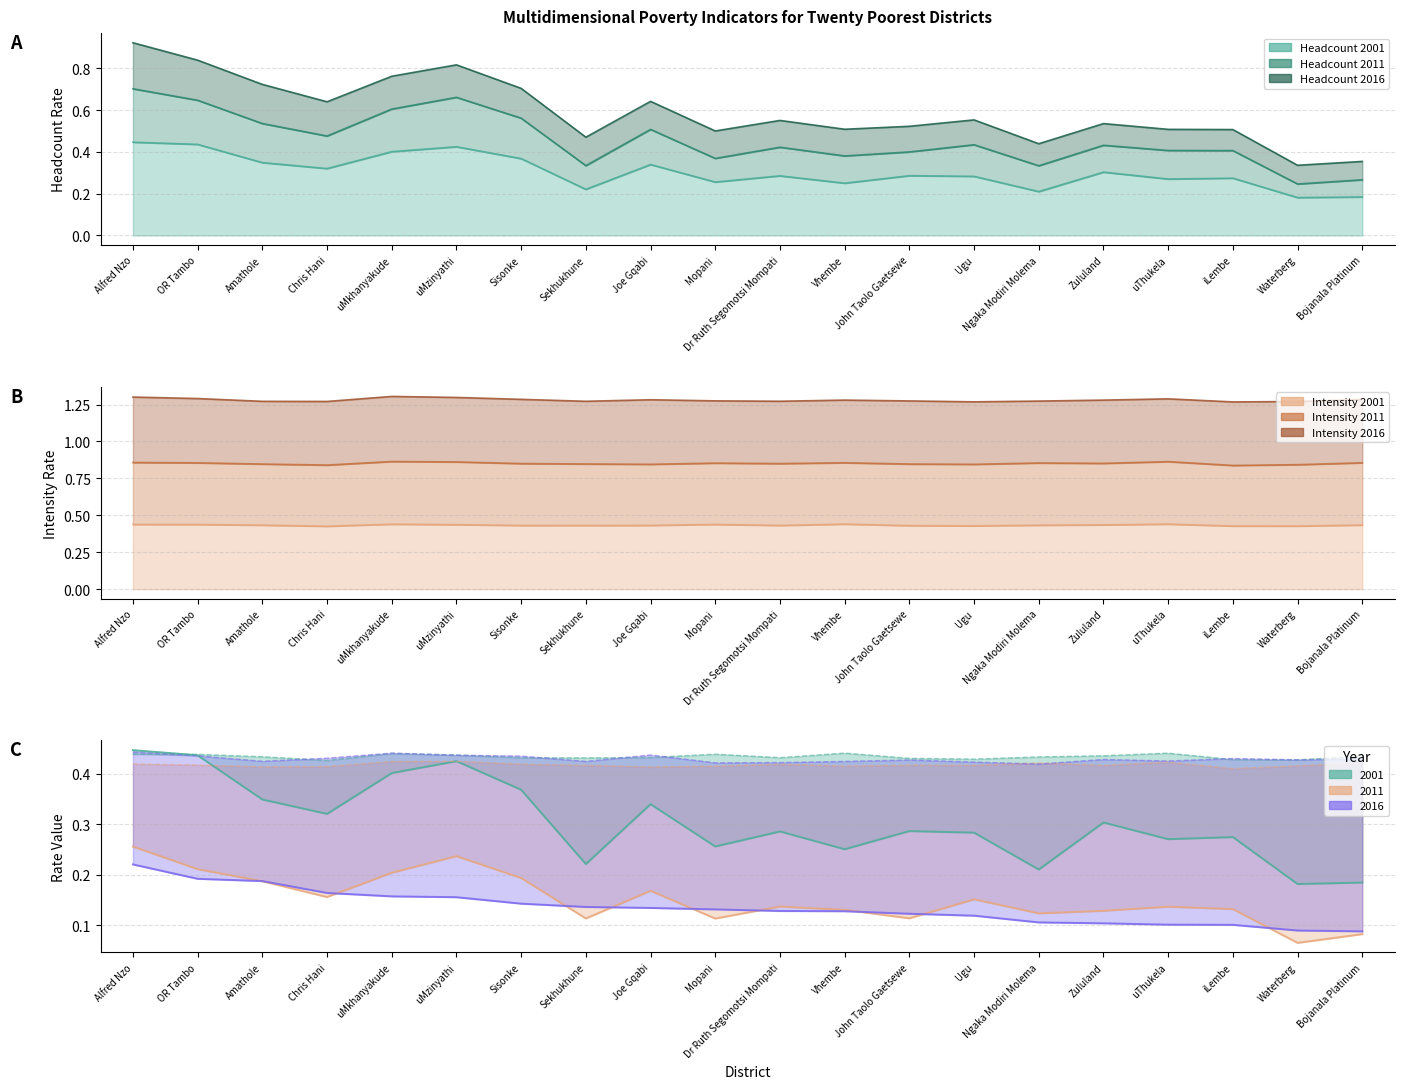

What is the difference between the Headcount 2011 values at Joe Gqabi and John Taolo Gaetsewe?

0.1